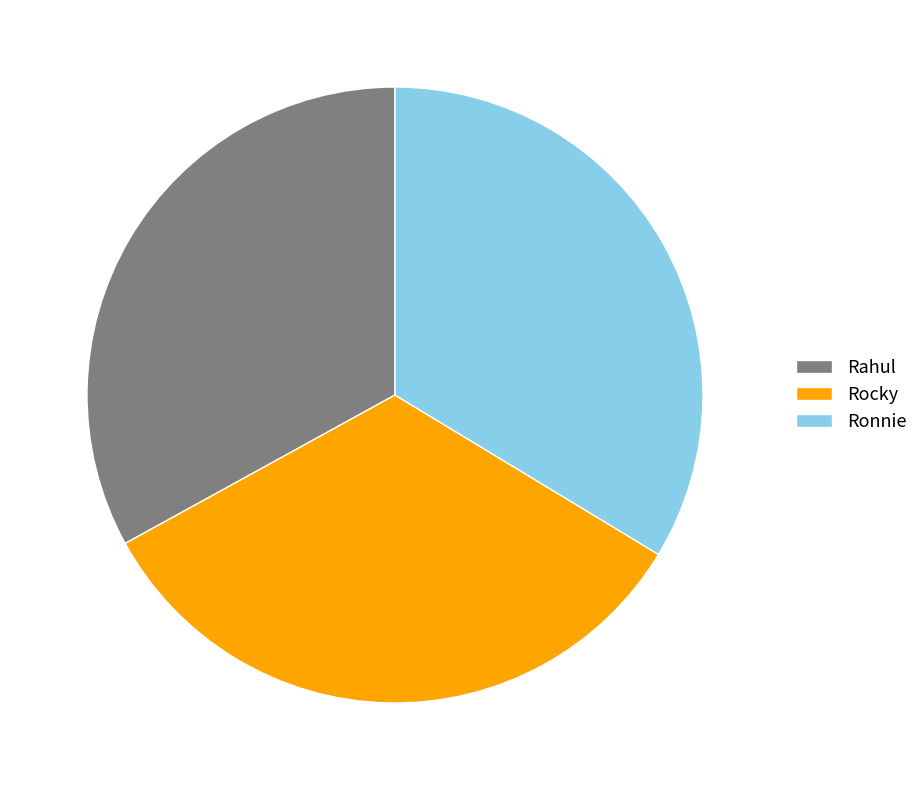

True or false: Ronnie accounts for 34% of the total.

True